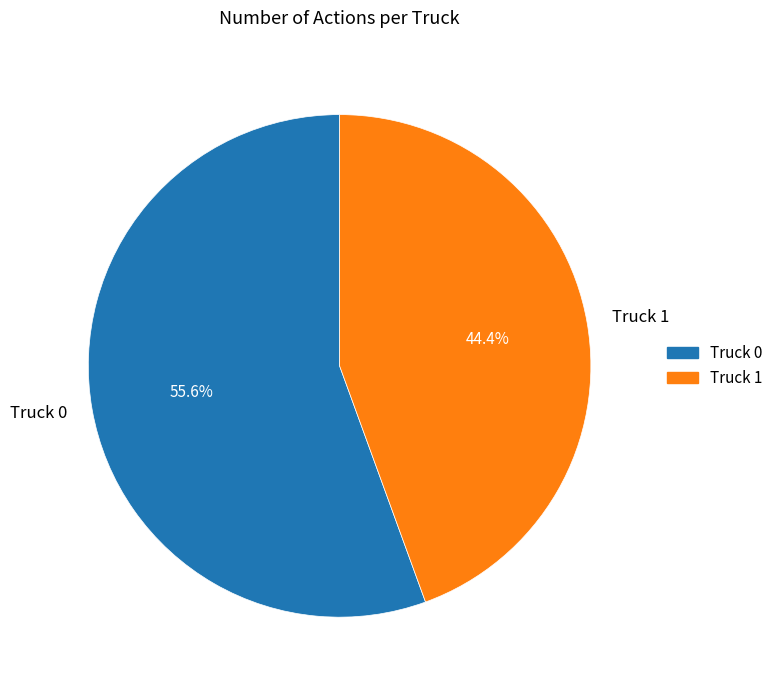

To the nearest percent, what is the difference between the largest and smallest slice percentages?

11%